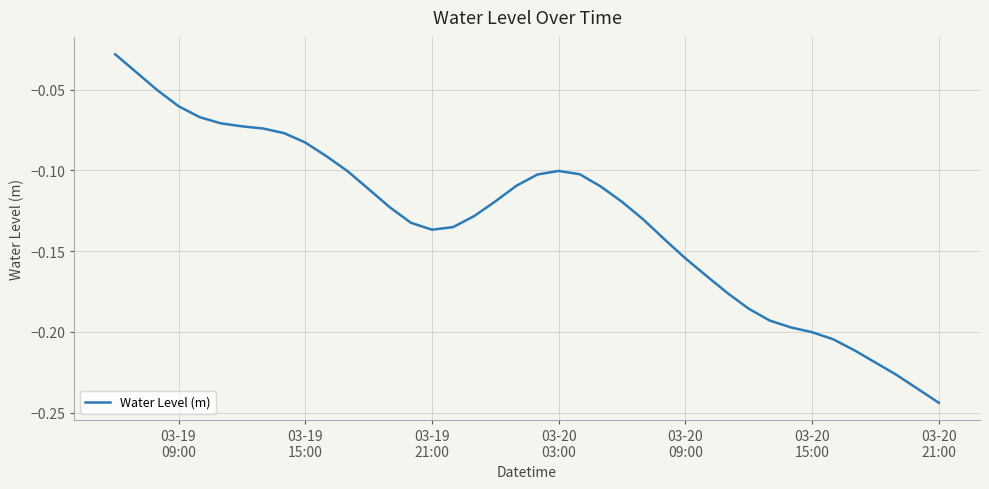

Does the chart display data point markers on the line(s)?

No